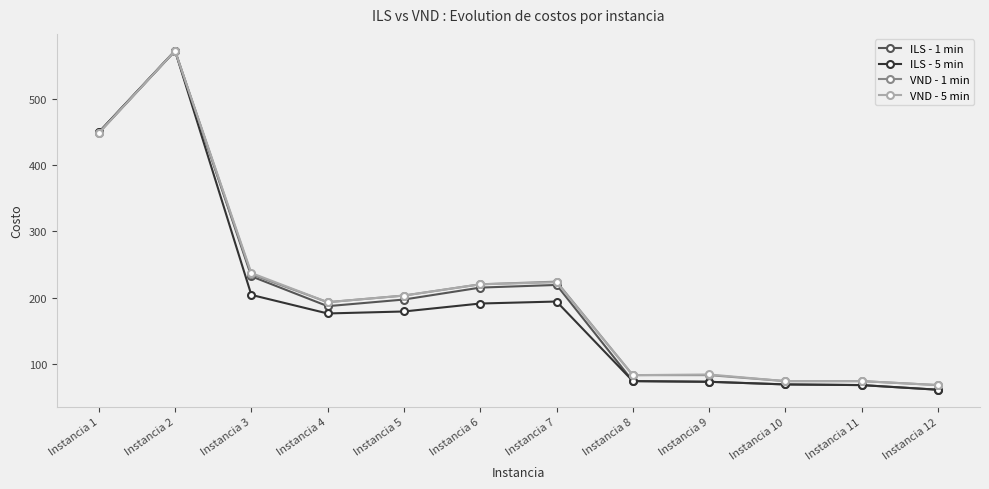

Which series changed the most between Instancia 3 and Instancia 9?

ILS - 1 min